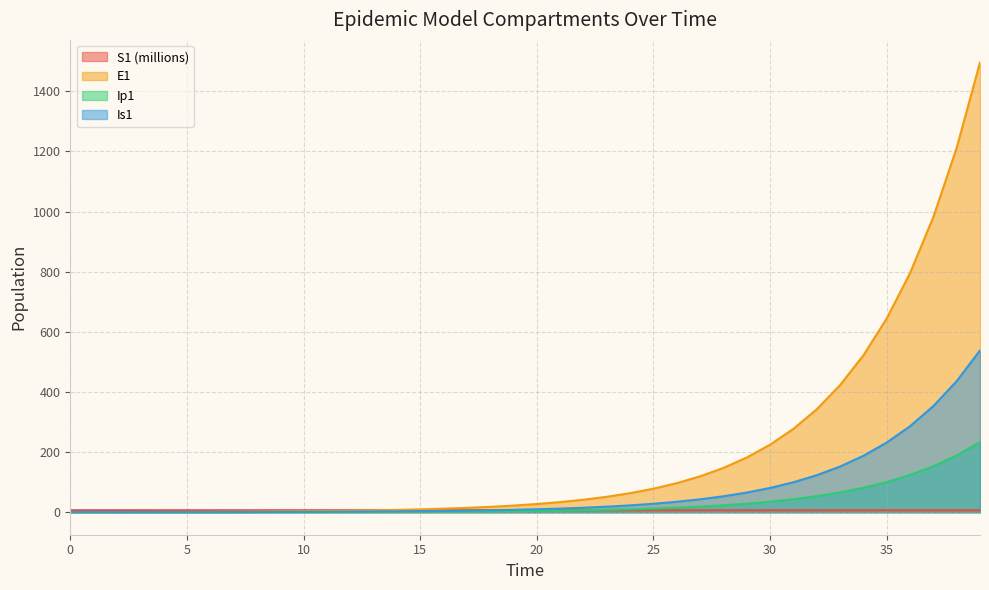

What is the difference between the maximum and minimum values in the Is1 series?

537.6